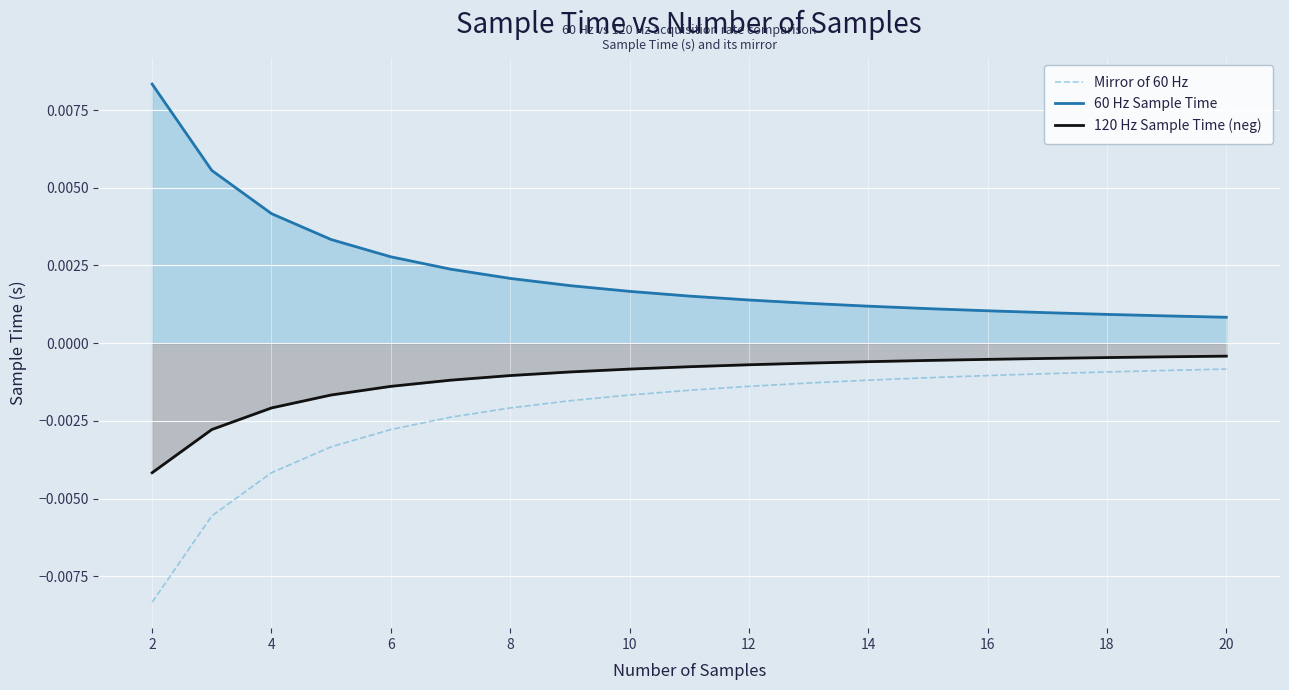

How many data points does each series have?

19